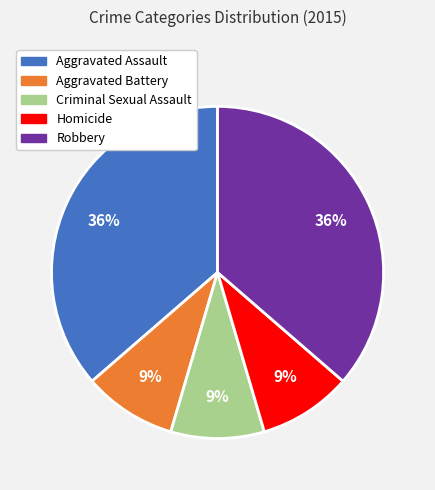

How many slices are in this pie chart?

5